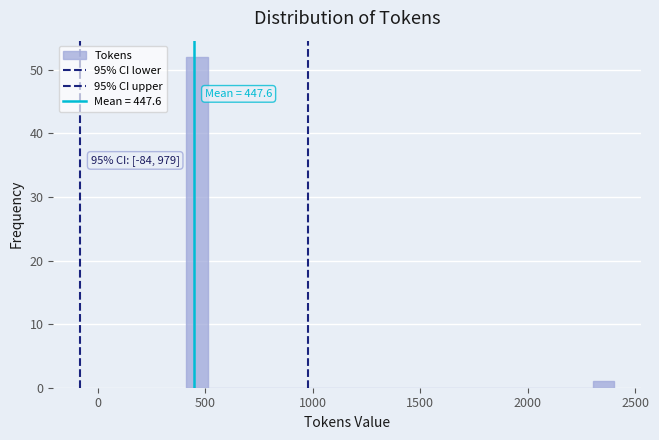

Around what value on the x-axis is the tallest bar? Give the approximate position of its centre, as read against the axis.

450